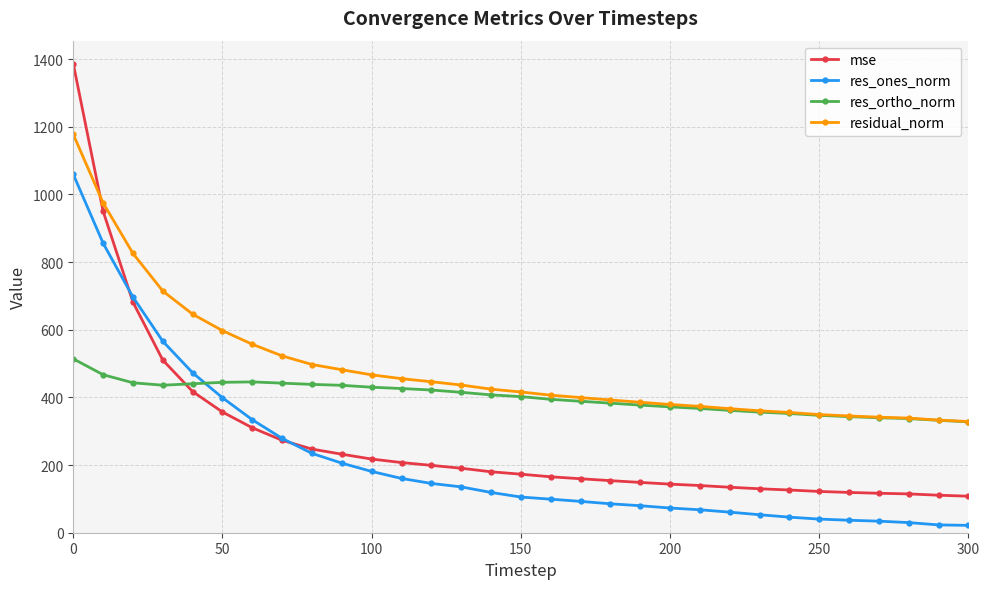

List the series in order of their peak value, highest first.

mse, residual_norm, res_ones_norm, res_ortho_norm